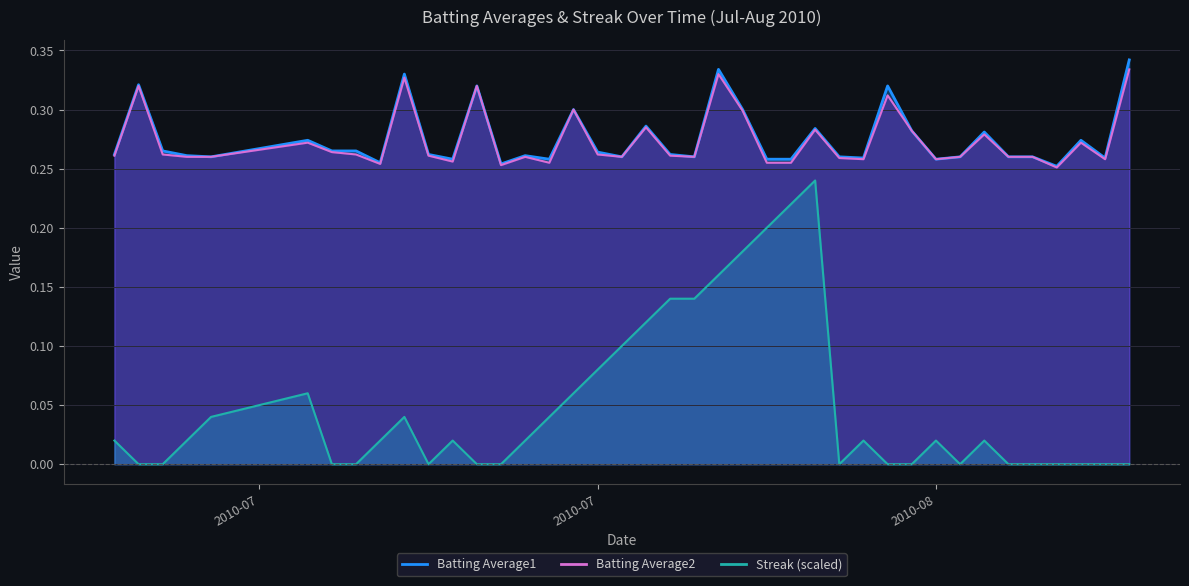

What is the label of the 15th point from the right?

2010-08-04